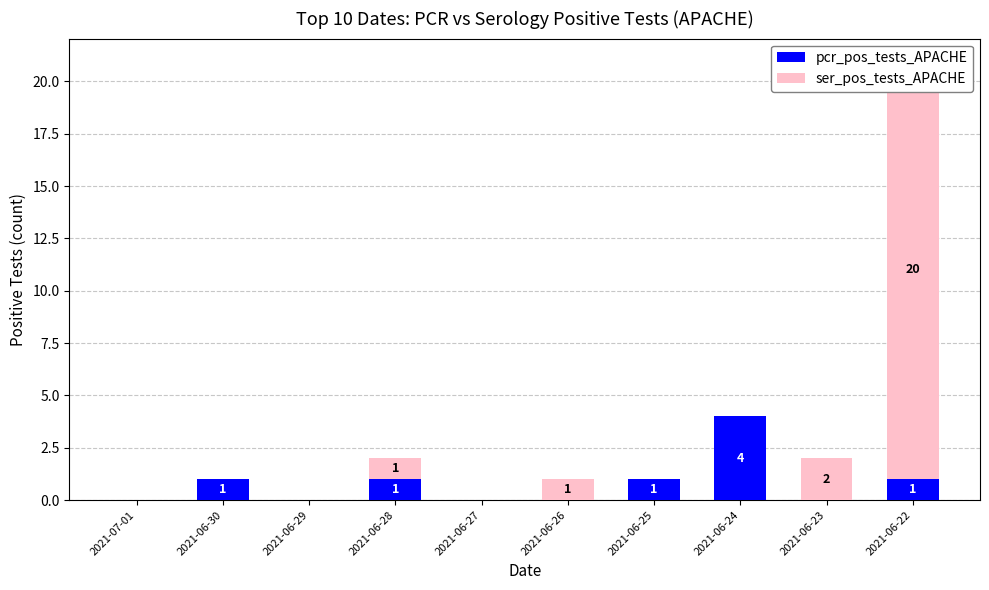

Which has a higher value, 2021-06-24 or 2021-06-22?

2021-06-24